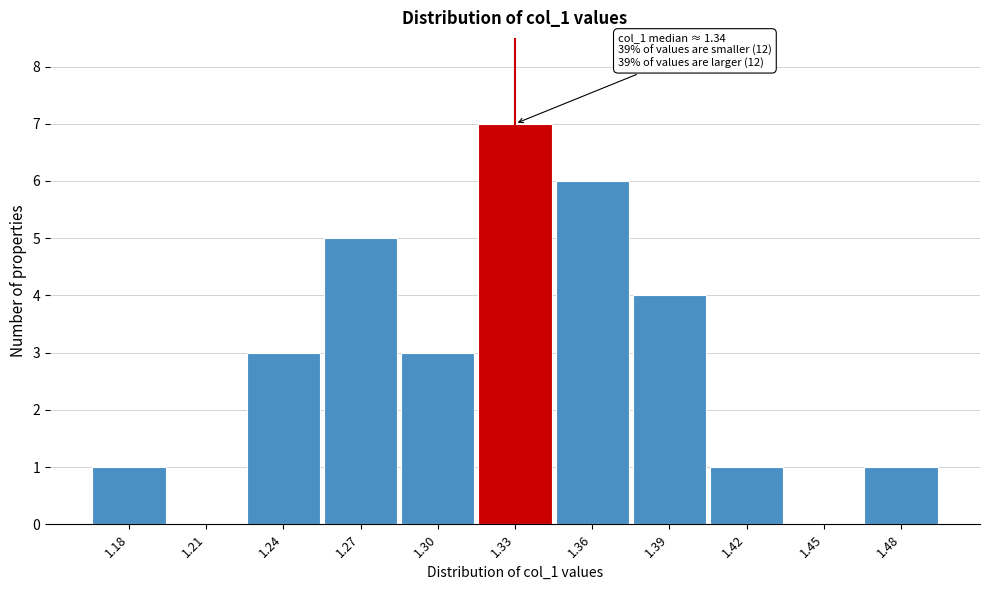

Reading right to left, transcribe all the data shown in this chart.

1.48=1	1.45=0	1.42=1	1.39=4	1.36=6	1.33=7	1.30=3	1.27=5	1.24=3	1.21=0	1.18=1